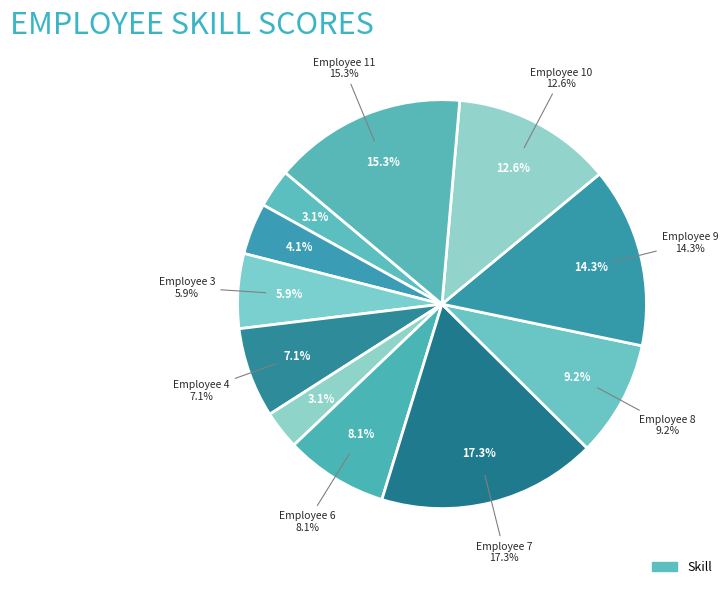

Is the sum of 11 and 10 greater than half?

No